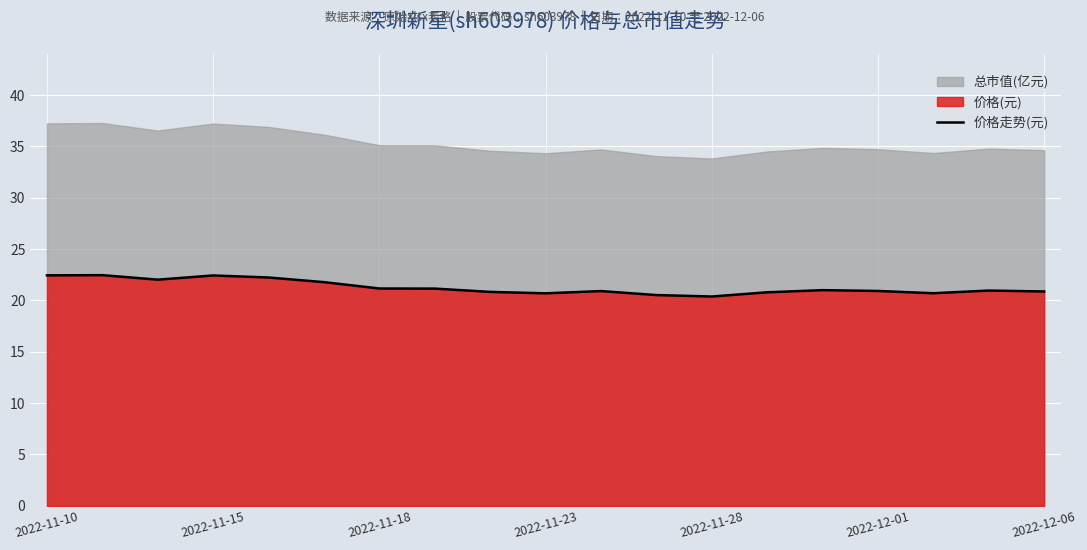

True or false: 价格走势(元) has a value of 27.7 at 2022-11-28.

False